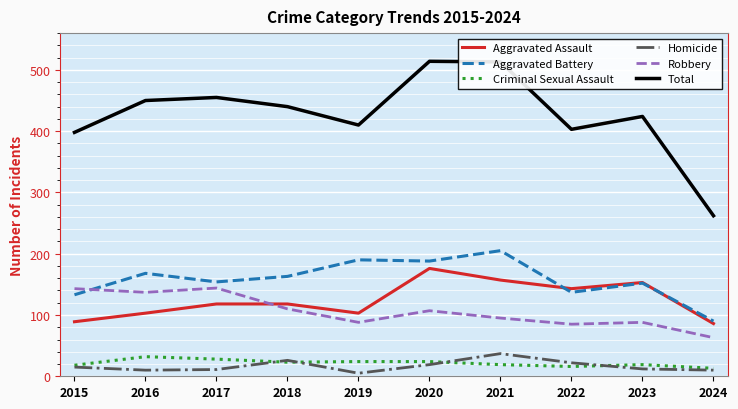

Does the chart display data point markers on the line(s)?

No